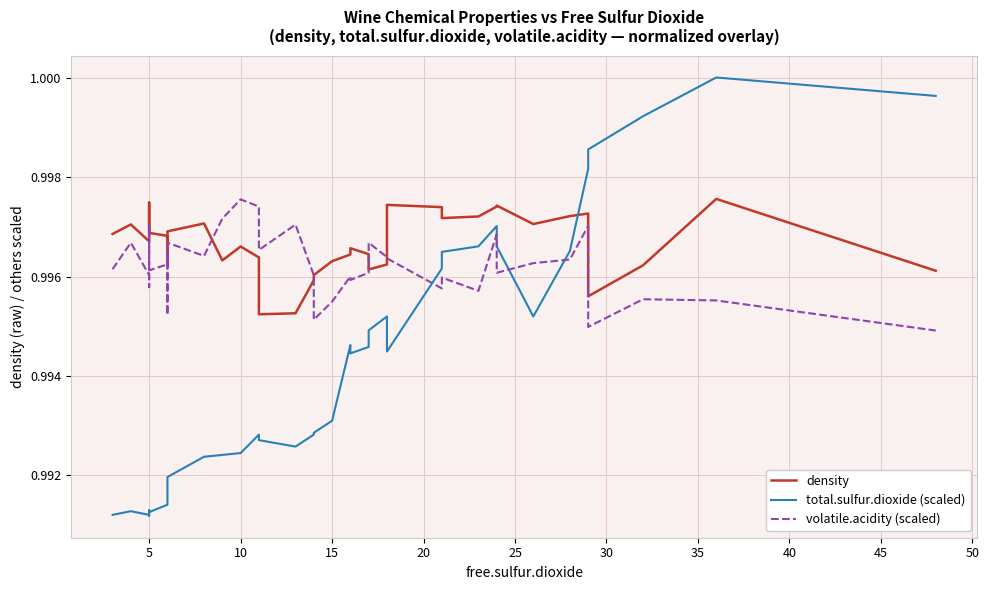

Does the chart display data point markers on the line(s)?

No